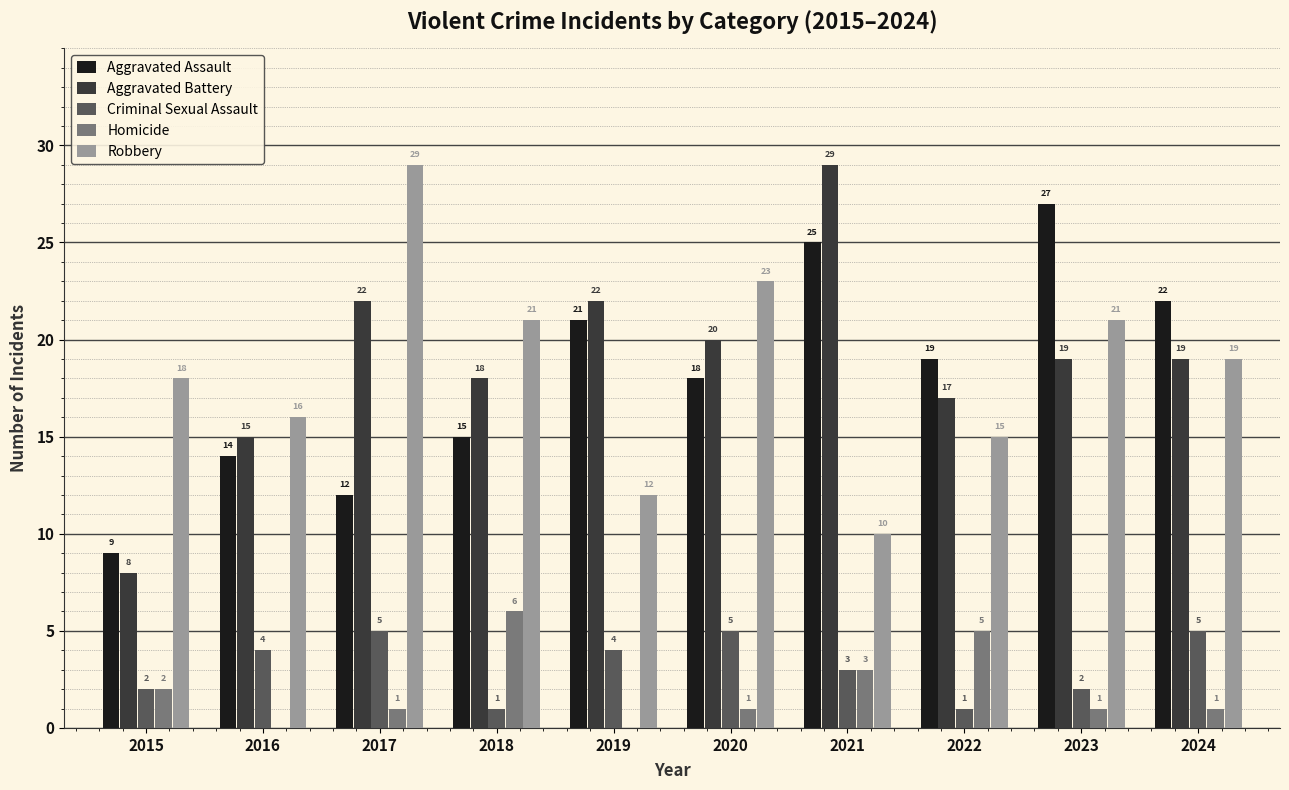

What are all the series names shown in the legend?

Aggravated Assault, Aggravated Battery, Criminal Sexual Assault, Homicide, Robbery